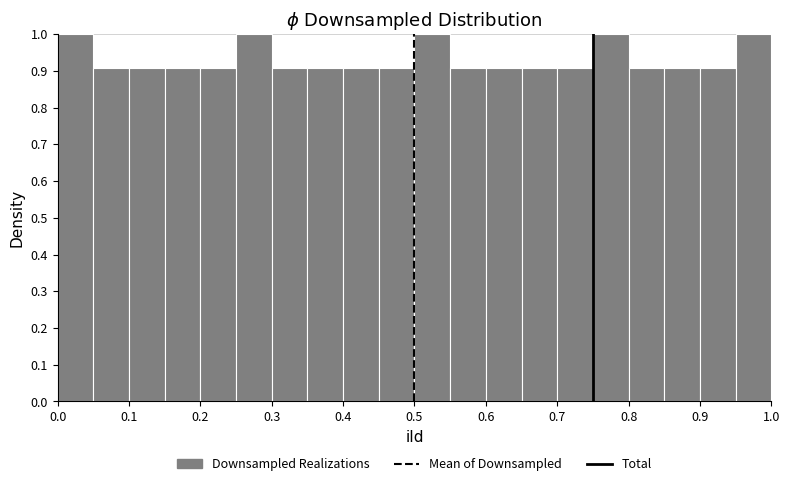

How tall is the bar that spans 0.60 to 0.65 on the x-axis? The values are not printed on the chart, so give them approximately, as read against the axis.

0.91